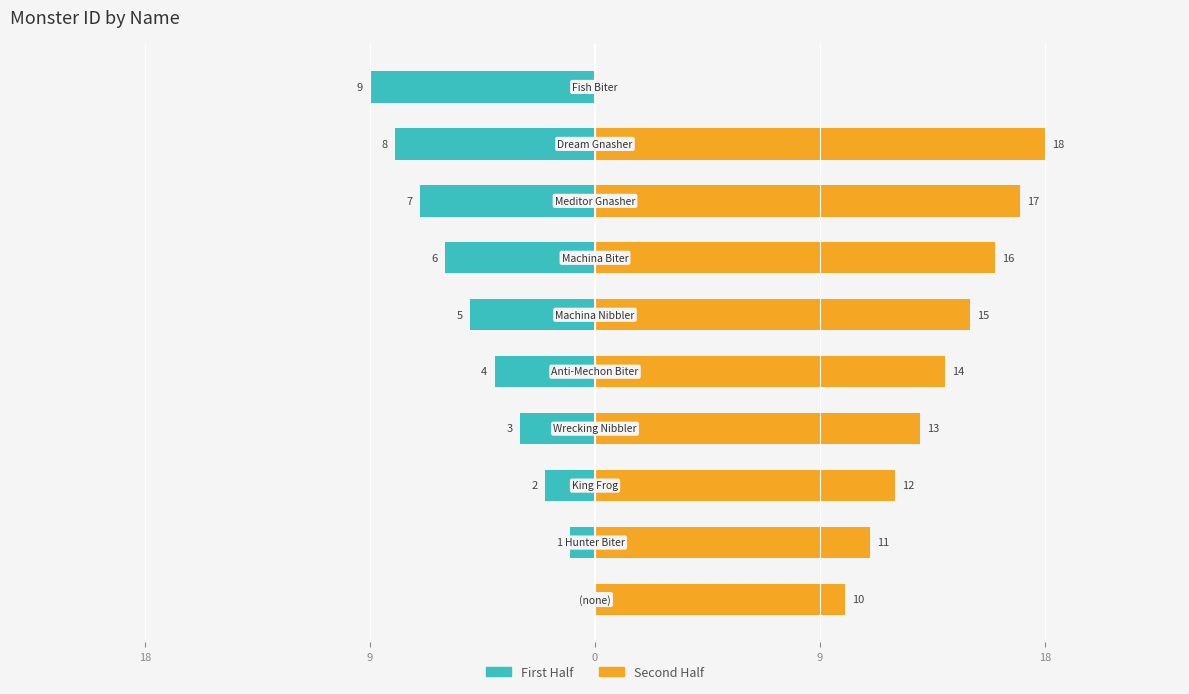

Count the number of data series in this chart.

2